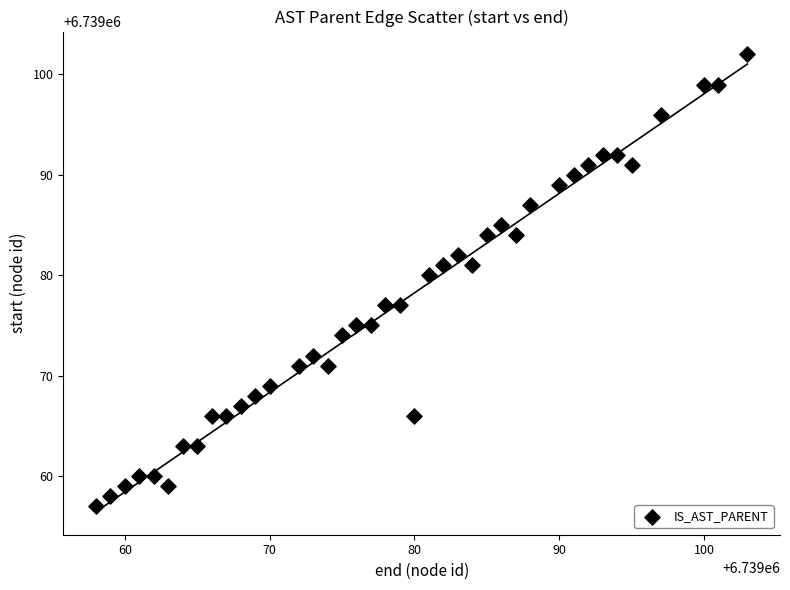

What Y value in the scatter plot is closest to 6739079?

6739080